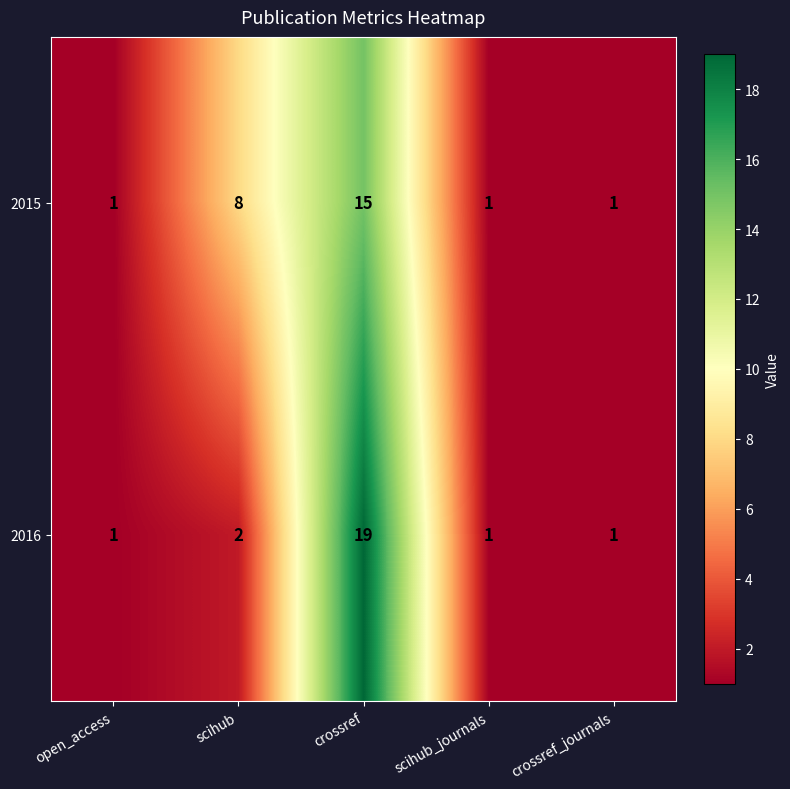

Between crossref and crossref_journals, which series saw the biggest shift?

2016